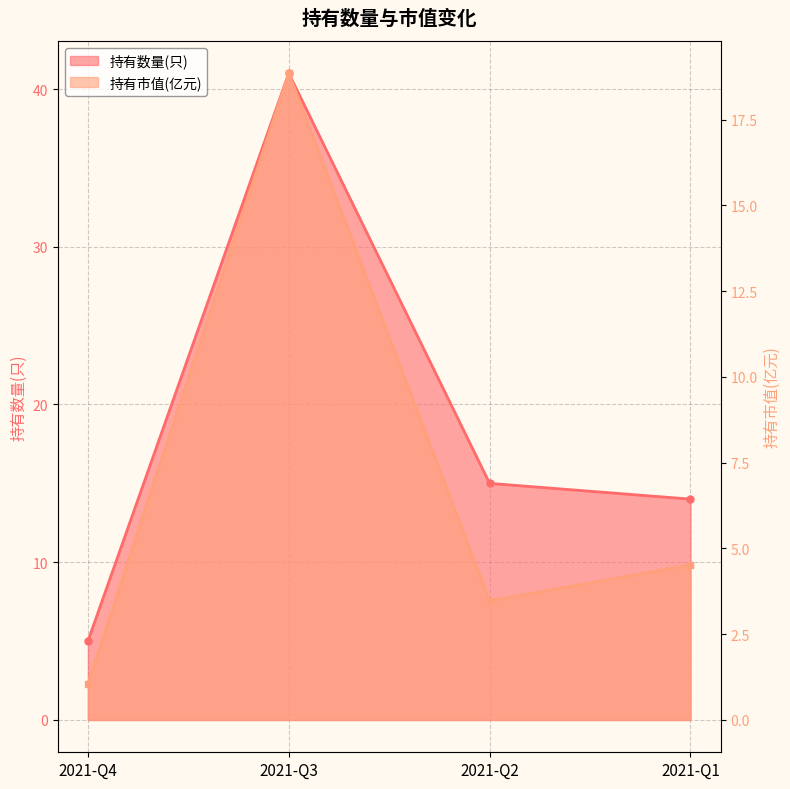

At which label does 持有数量(只) reach its minimum?

2021-Q4